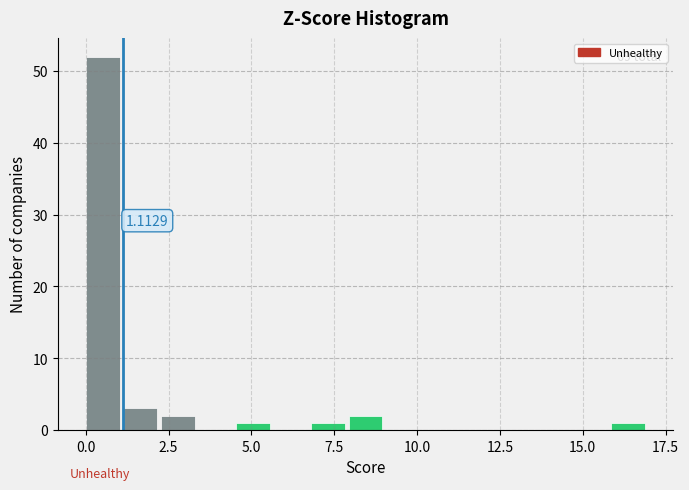

Around what value on the x-axis is the tallest bar? Give the approximate position of its centre, as read against the axis.

0.5